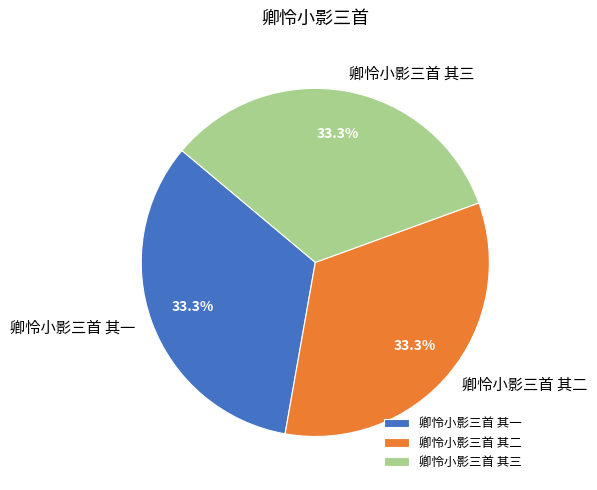

Does 卿怜小影三首 其三 account for over 50% of the chart?

No